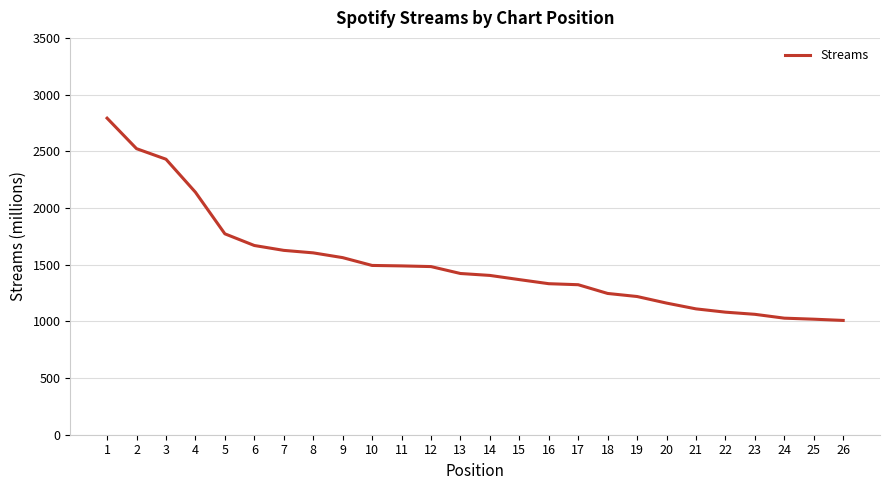

What is the minimum value shown in the chart?

1008